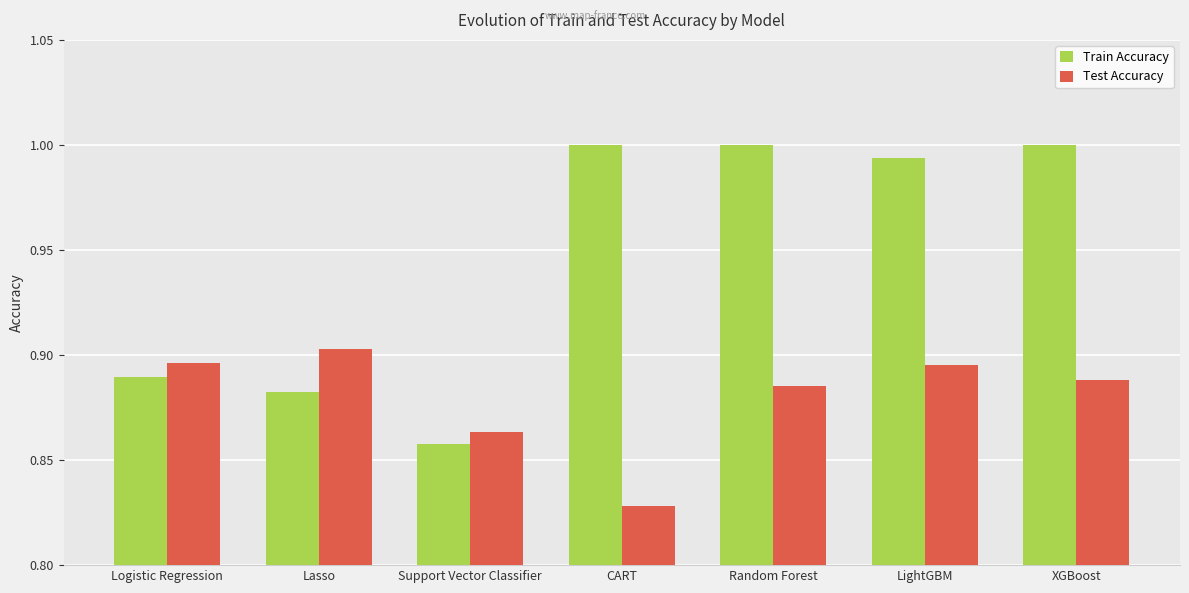

Between Logistic Regression and CART, which series saw the biggest shift?

Train Accuracy